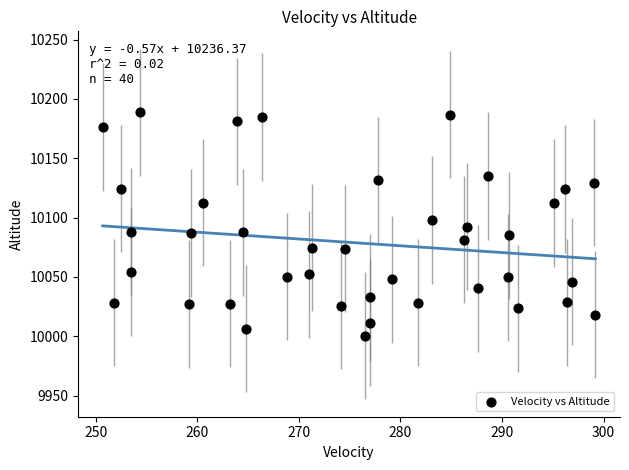

What is the range of X values (max minus min)?

48.5